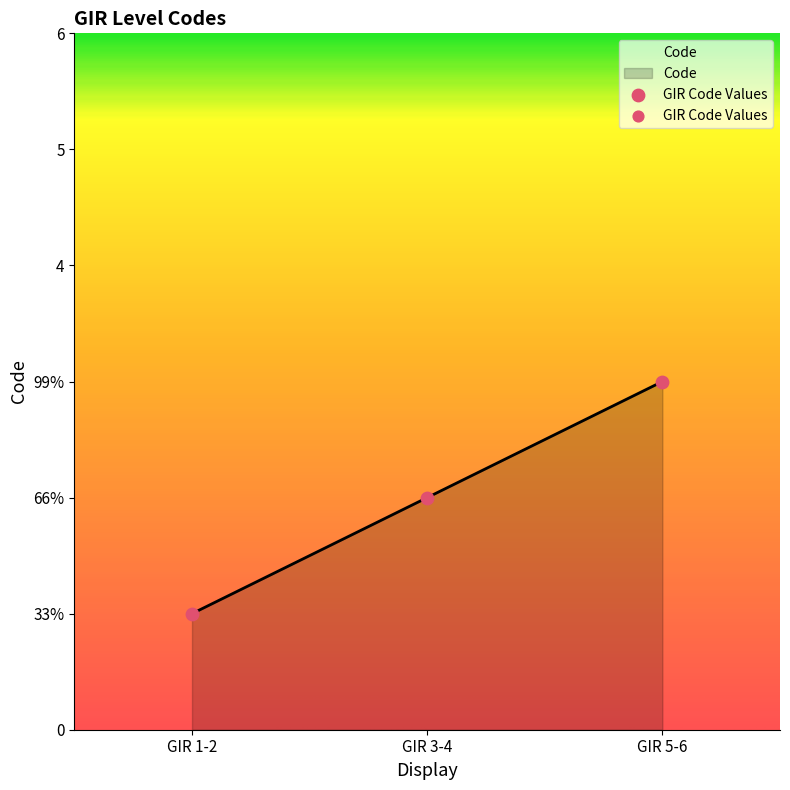

What is the change in value from GIR 3-4 to GIR 5-6?

+1